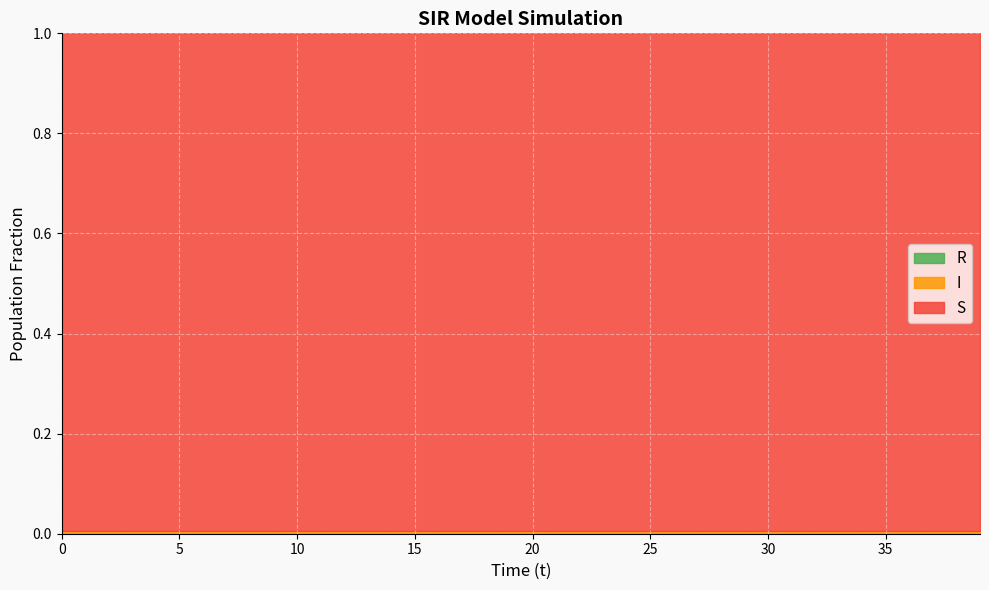

True or false: S and R intersect in this chart.

False